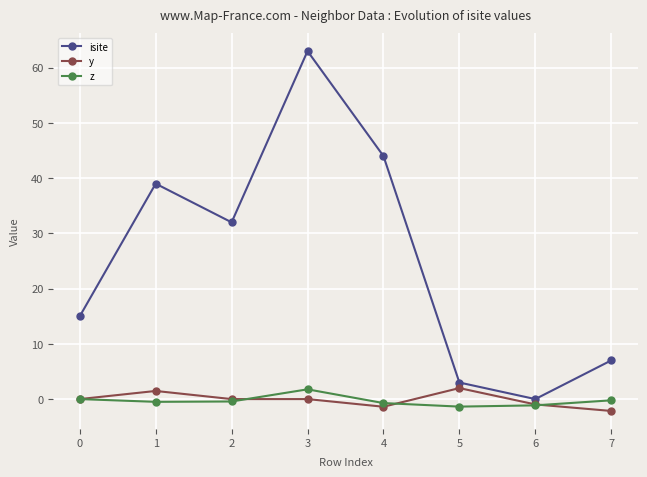

Which series changed the most between 2 and 6?

isite